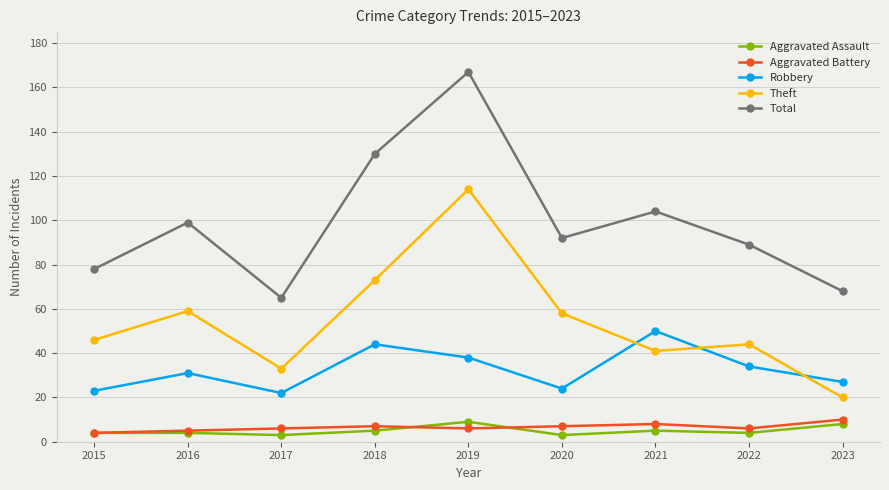

What is the sum of the Theft values at 2021 and 2015?

87